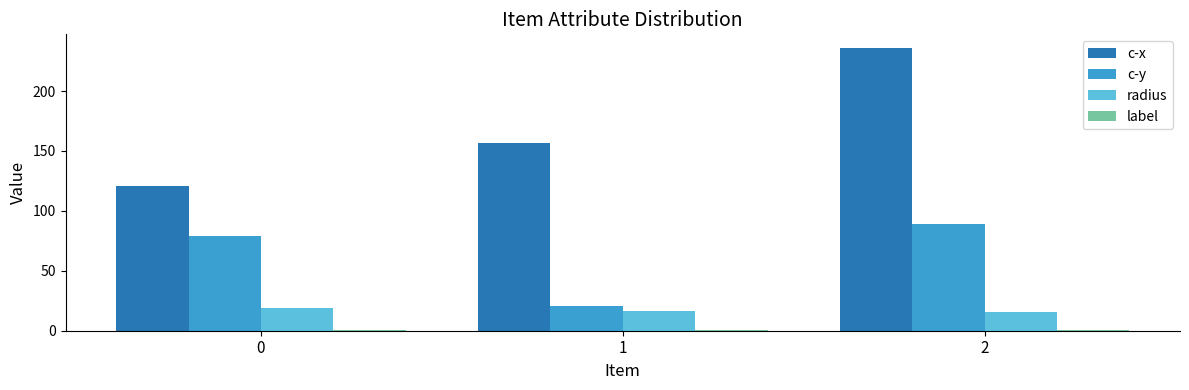

Which series has the widest spread of values?

c-x